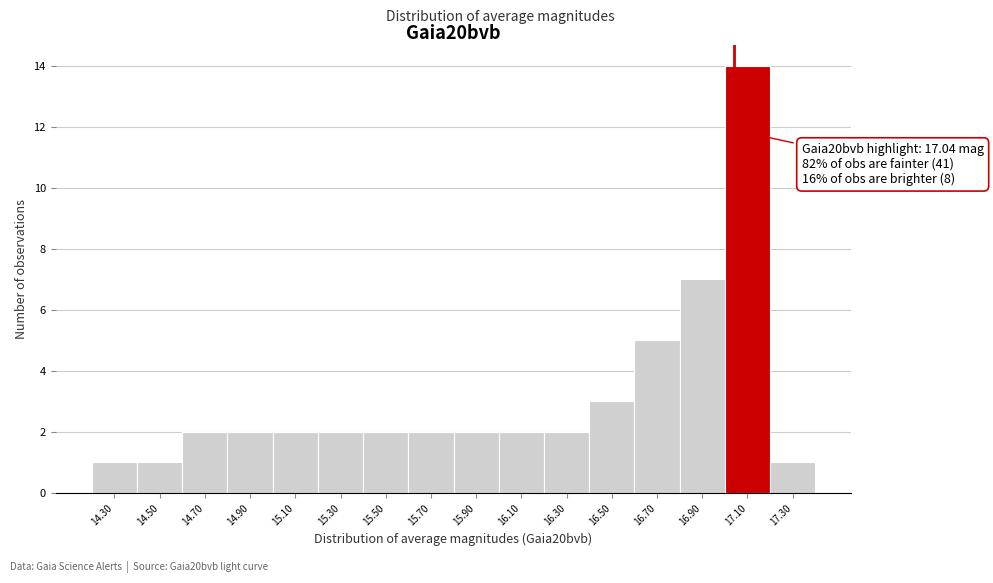

Over which range of the x-axis is the bar tallest?

17.0 to 17.2